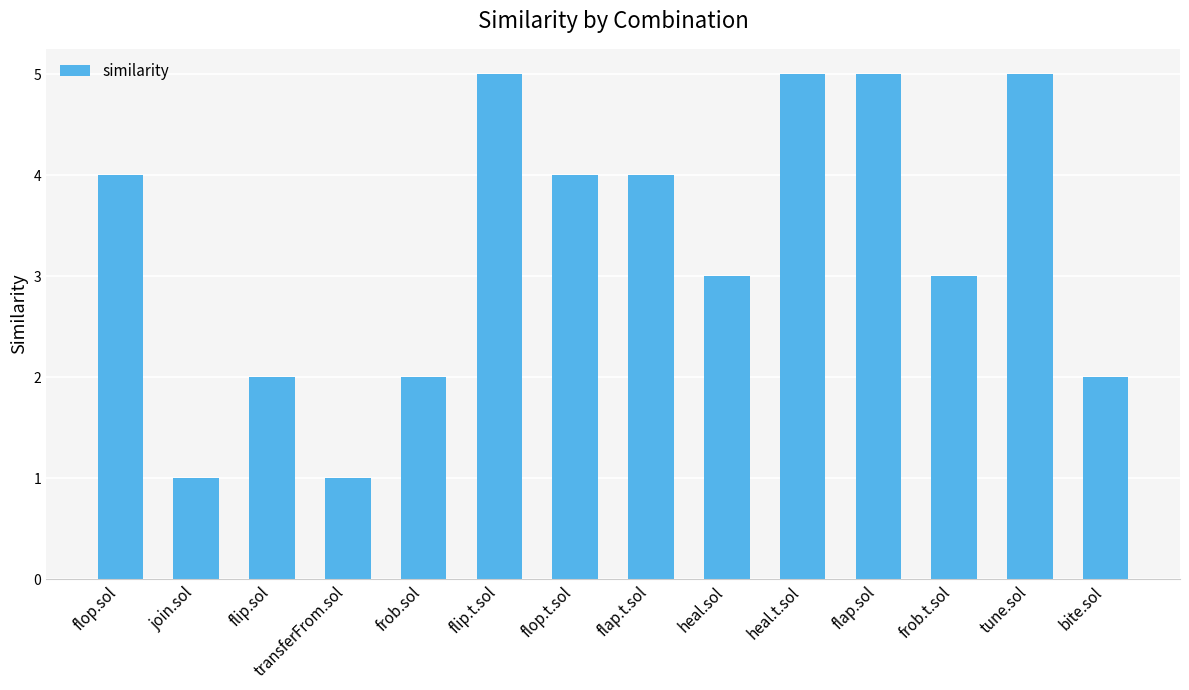

The value at join.sol is 2. True or false?

False